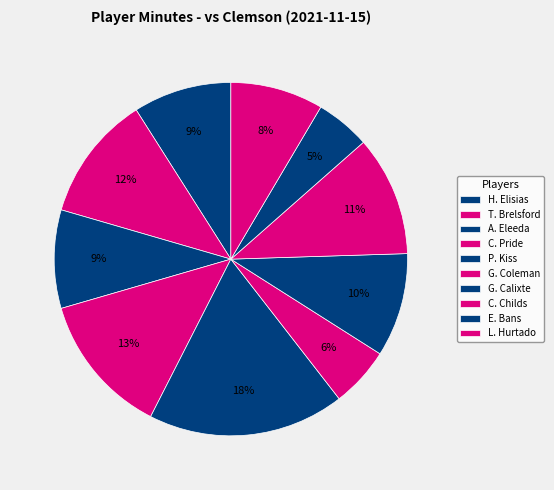

Approximately how many times larger is the value at T. Brelsford compared to A. Eleeda?

1.3